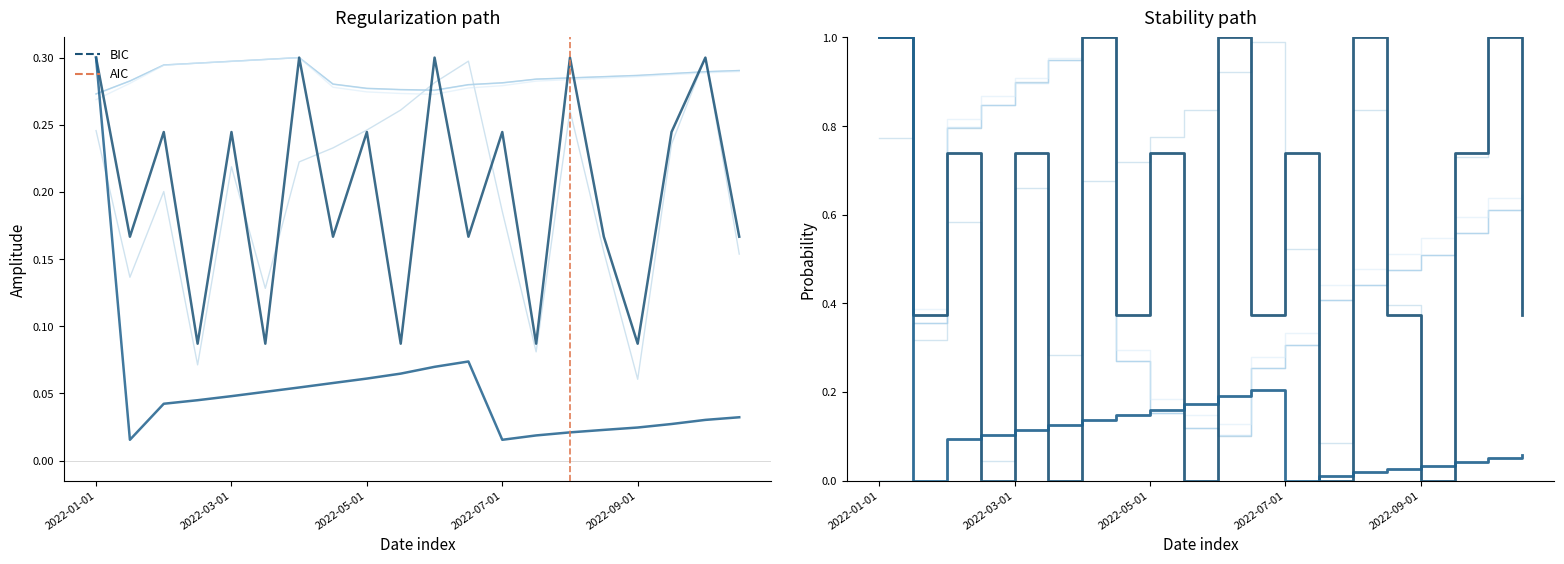

Which has a higher value, 2022-09-15 or 2022-04-01?

2022-04-01